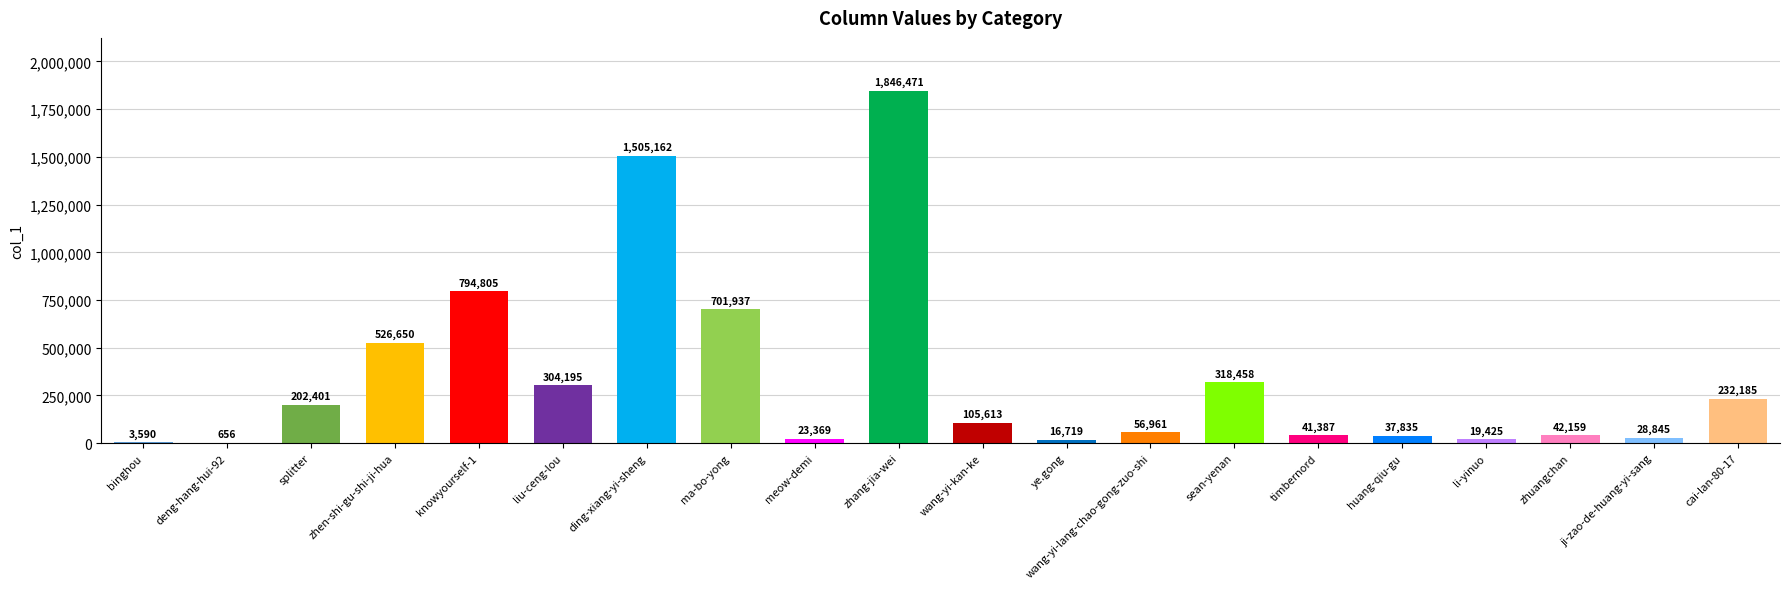

What value does the data have at knowyourself-1, to the nearest 100?

794800